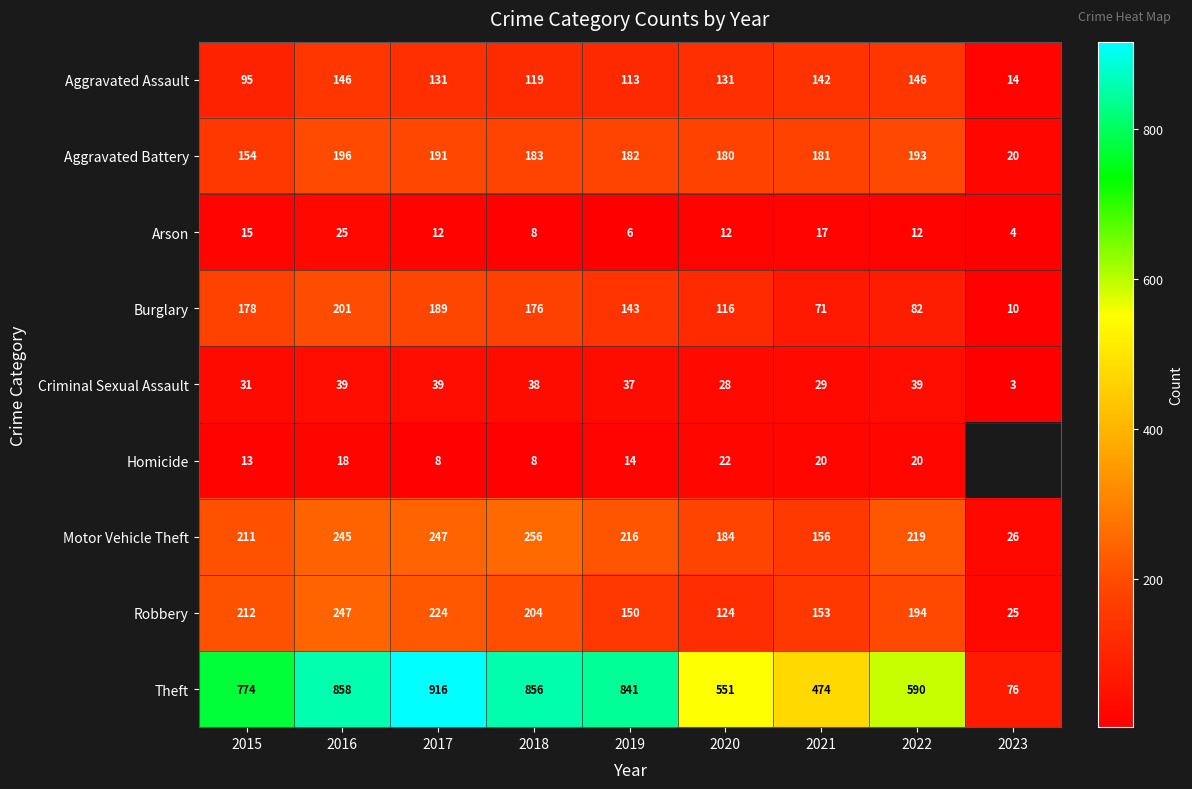

Rank the categories by Burglary value from highest to lowest.

2016, 2017, 2015, 2018, 2019, 2020, 2022, 2021, 2023